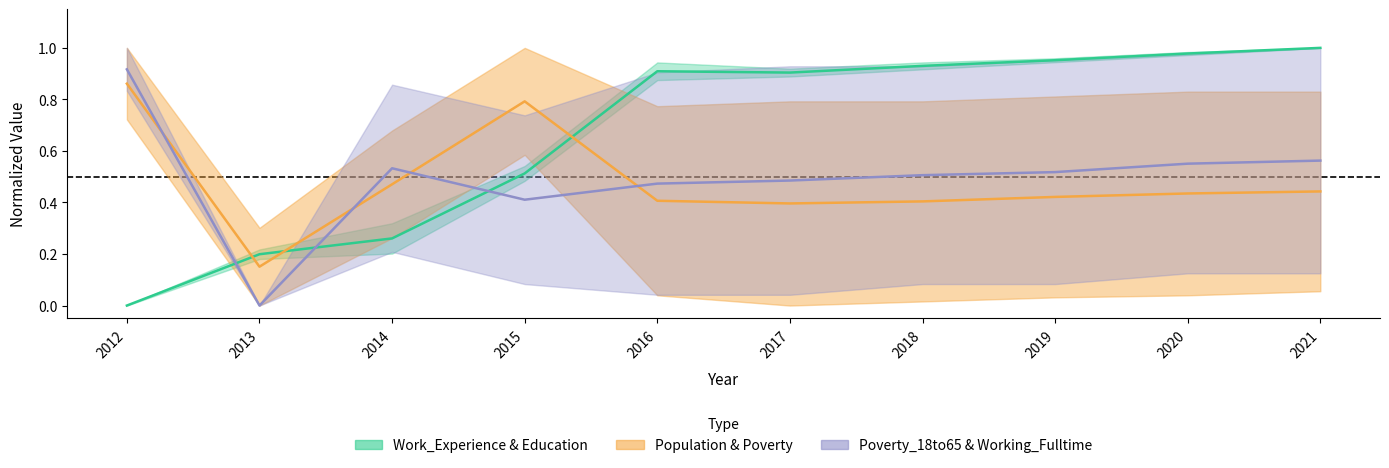

Is the value of Work_Experience & Education at 2014 greater than the value of Population & Poverty at 2018?

No